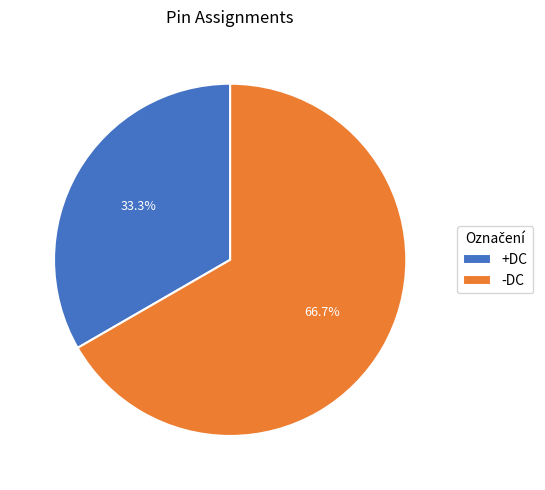

How many segments does this pie chart have?

2